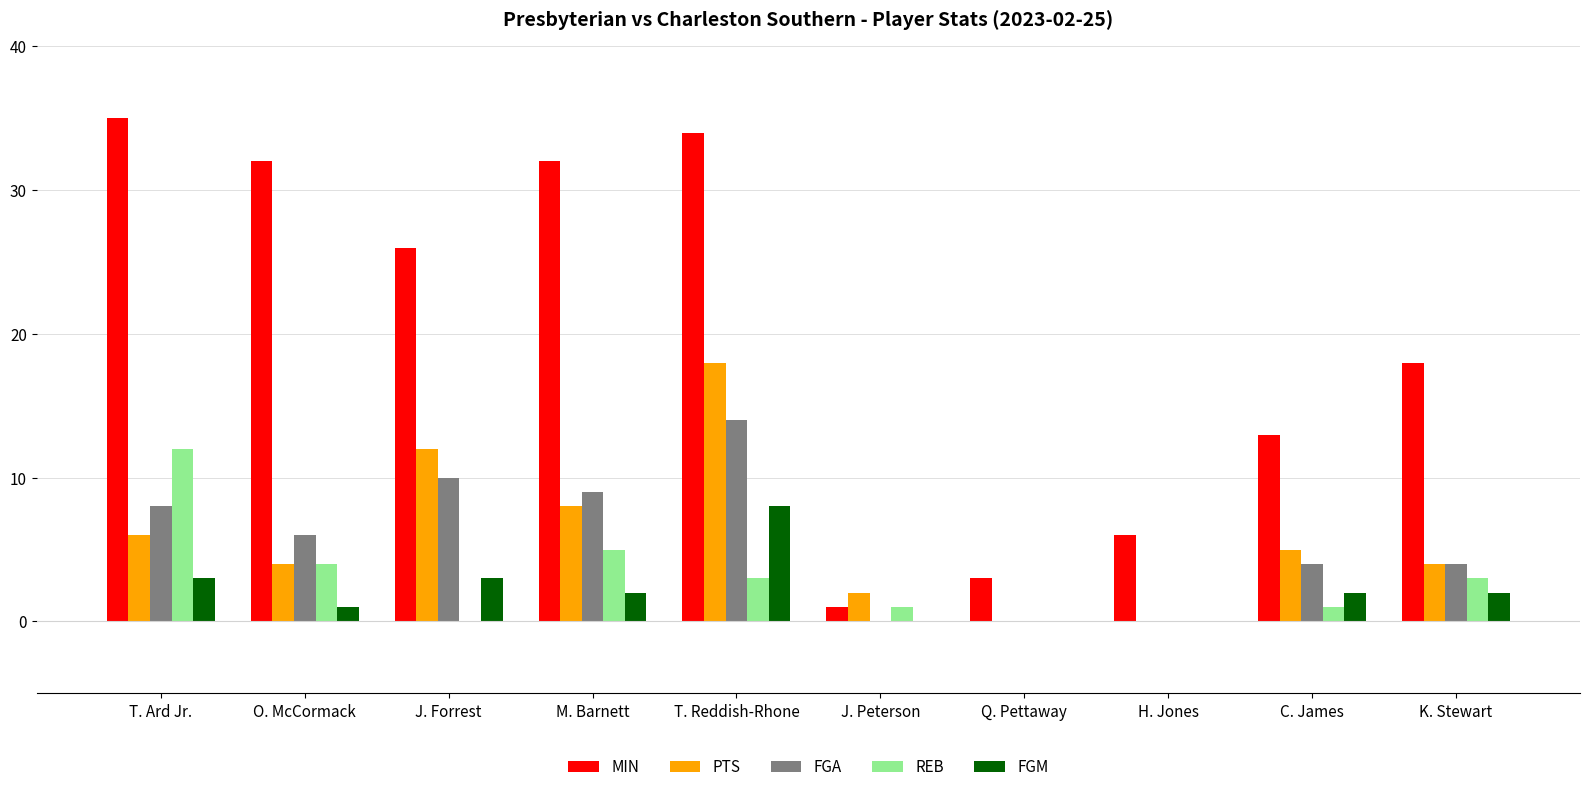

What is the average value of the PTS series?

6